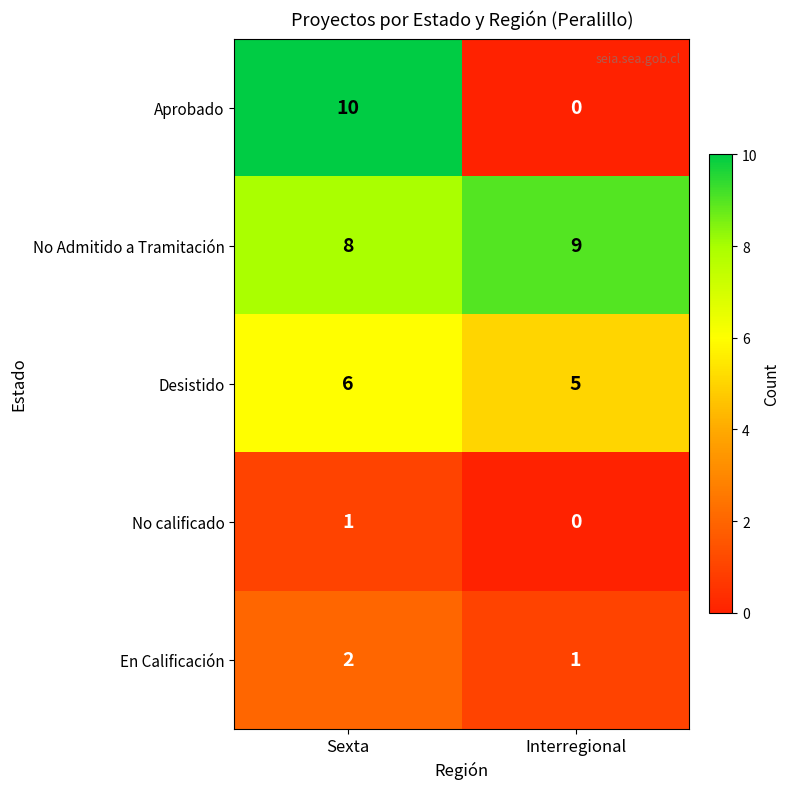

Is it true that No calificado equals 1 at Sexta?

True